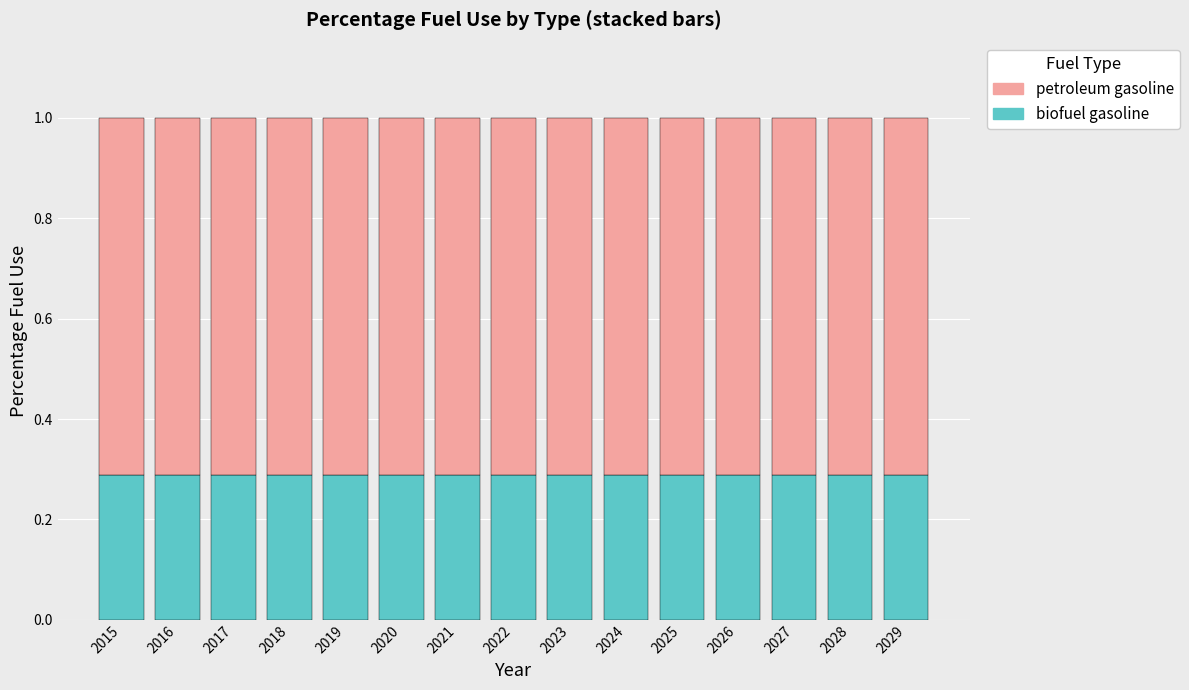

What is the average value of the biofuel gasoline series?

0.3